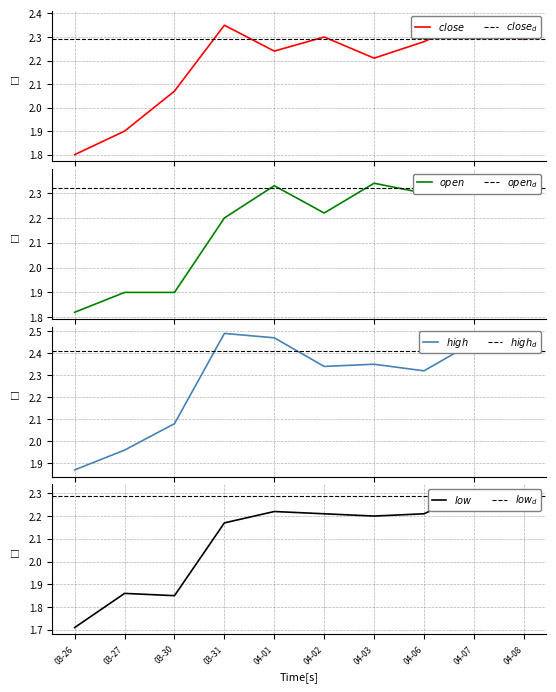

What is the average value of the open series?

2.2